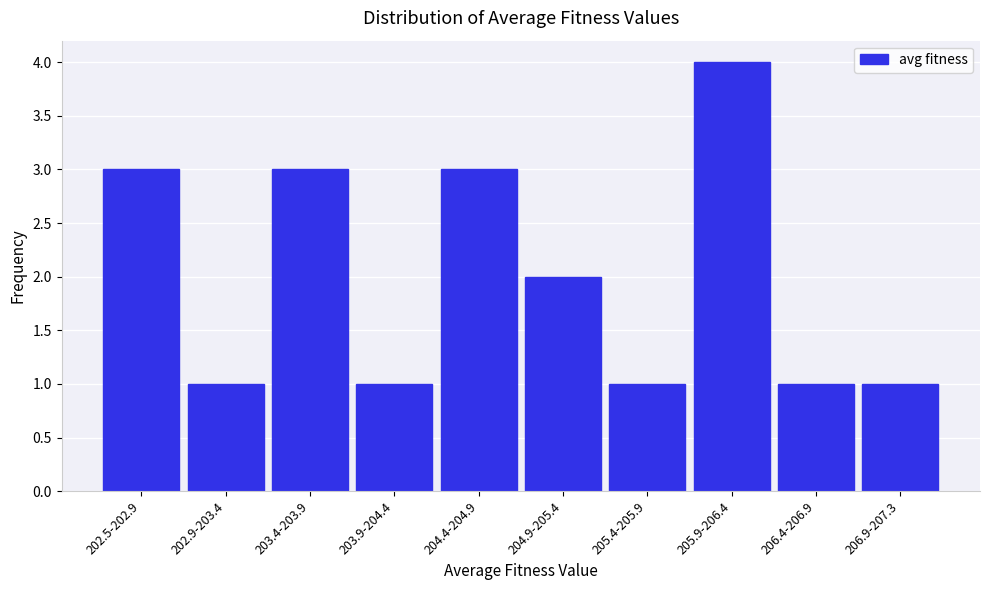

Reading right to left, extract all data points from this chart.

1	1	4	1	2	3	1	3	1	3